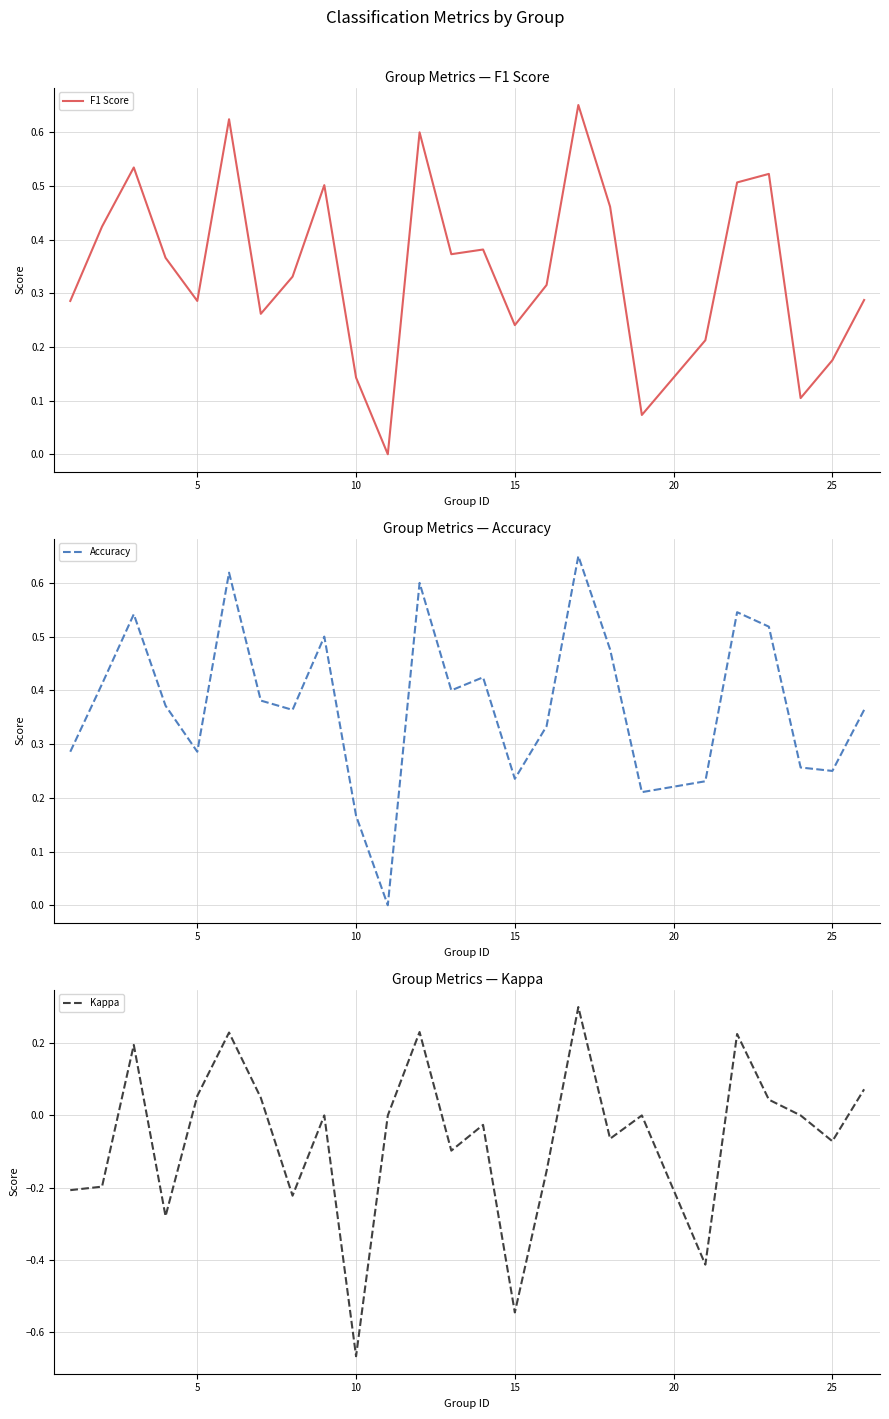

Count the number of data series in this chart.

3